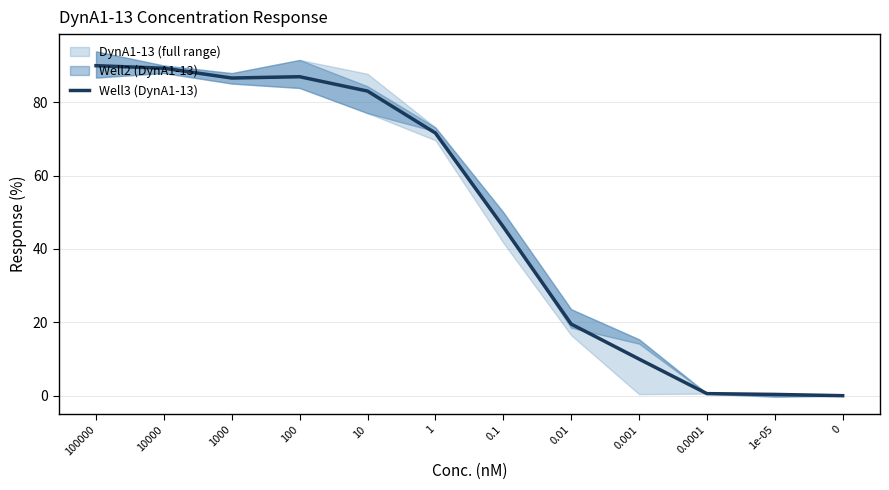

List the labels in order of value, largest first.

100000, 10000, 100, 1000, 10, 1, 0.1, 0.01, 0.001, 0.0001, 1e-05, 0